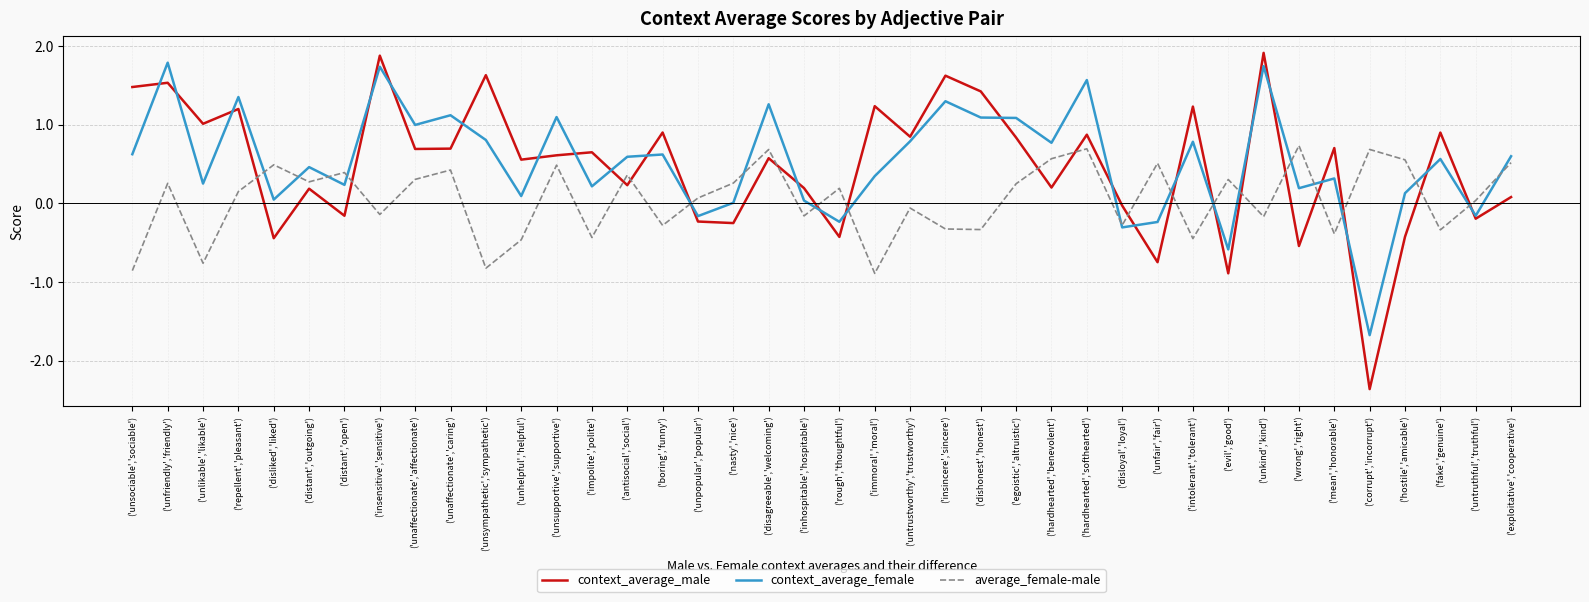

At how many categories does at least one series exceed -1?

40